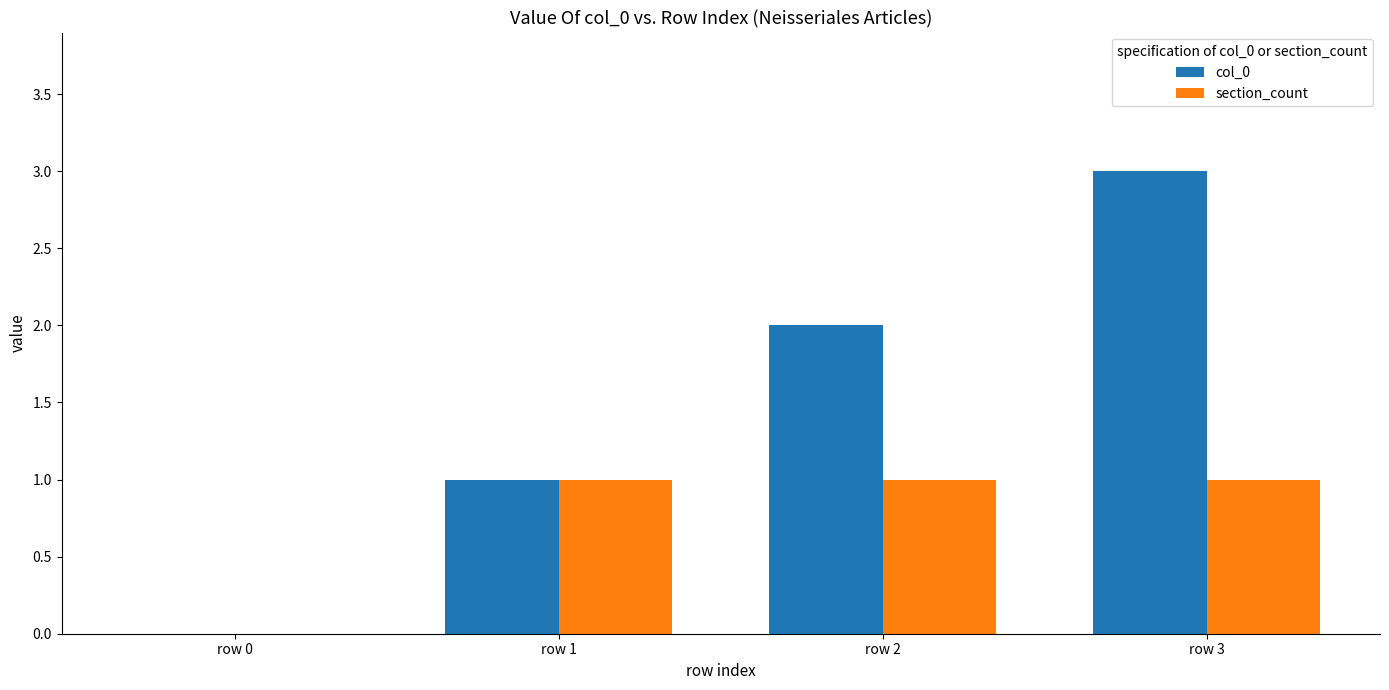

Which series has the largest total across all categories?

col_0